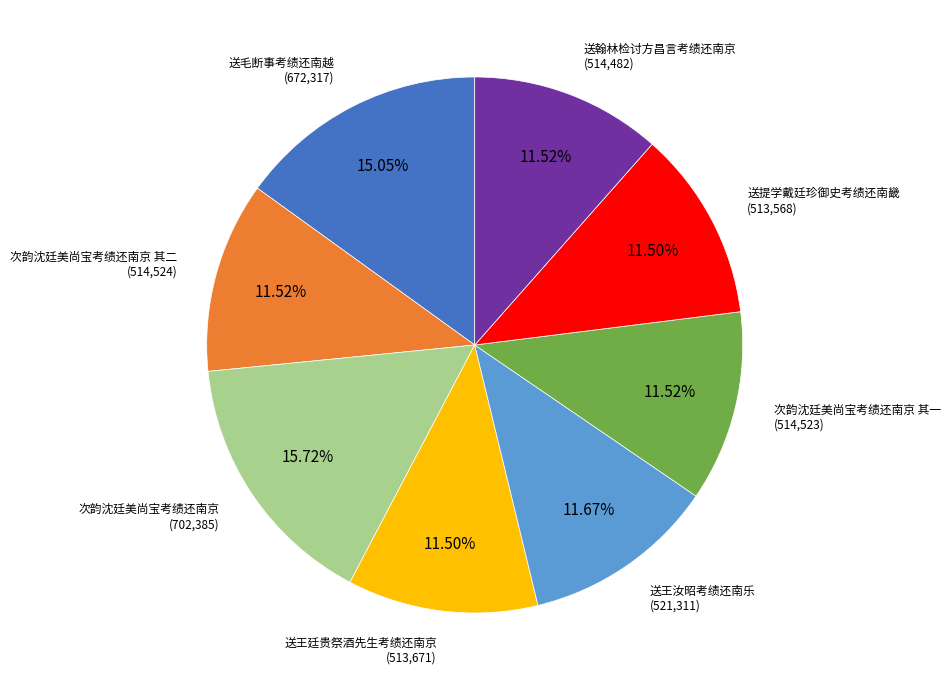

Does any single category account for the majority?

No